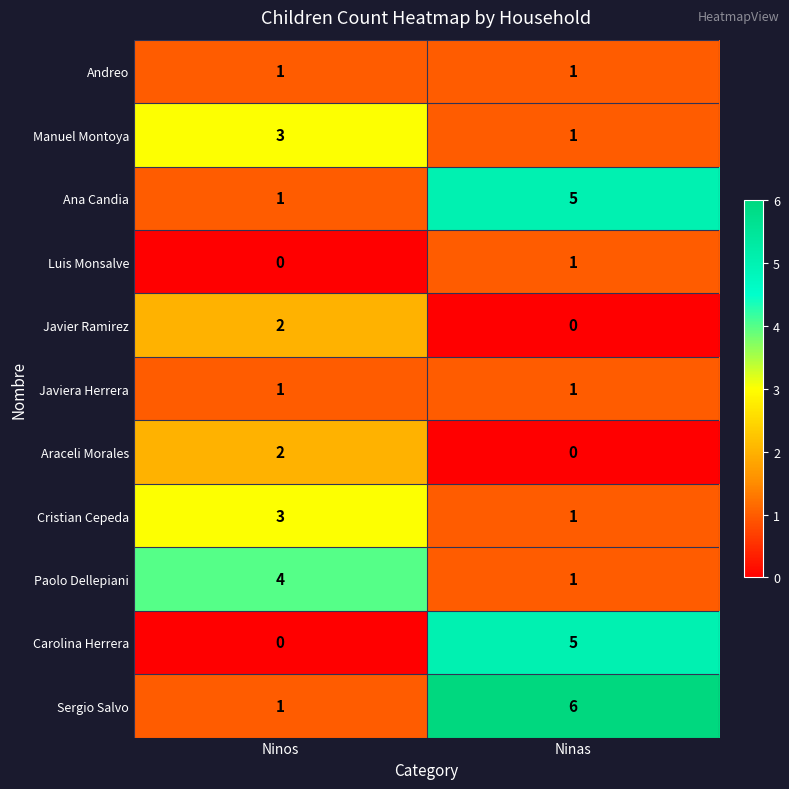

List the labels in order of Ana Candia value, largest first.

Ninas, Ninos